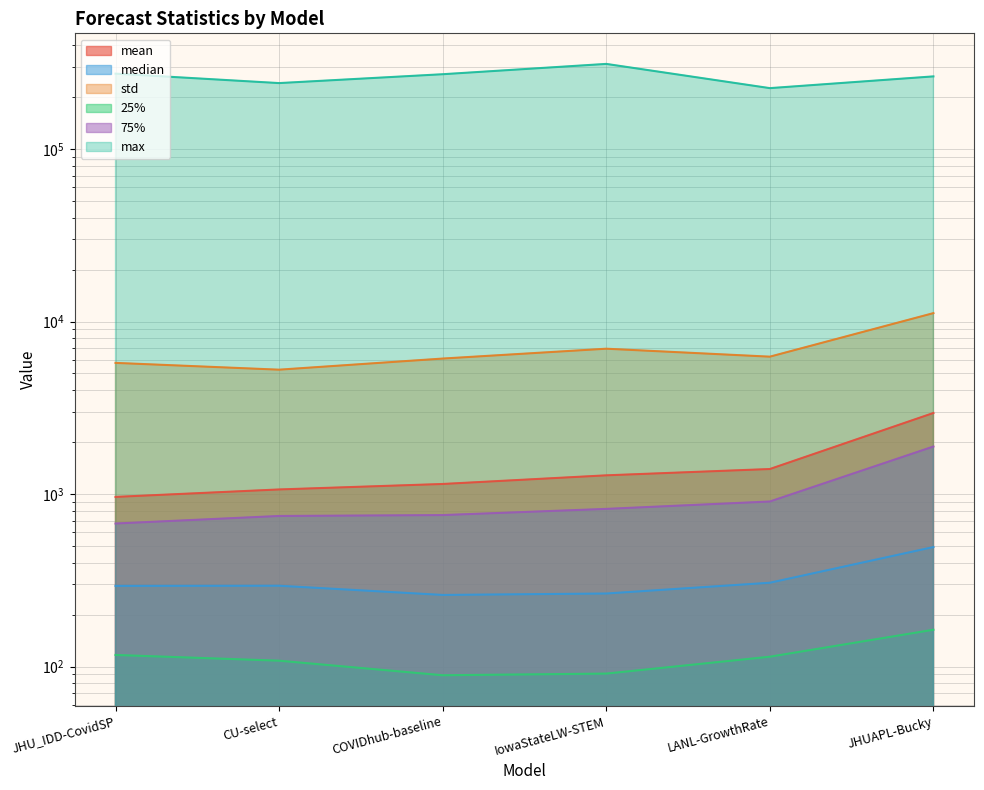

True or false: mean has more than 0 points higher than both neighbors.

False